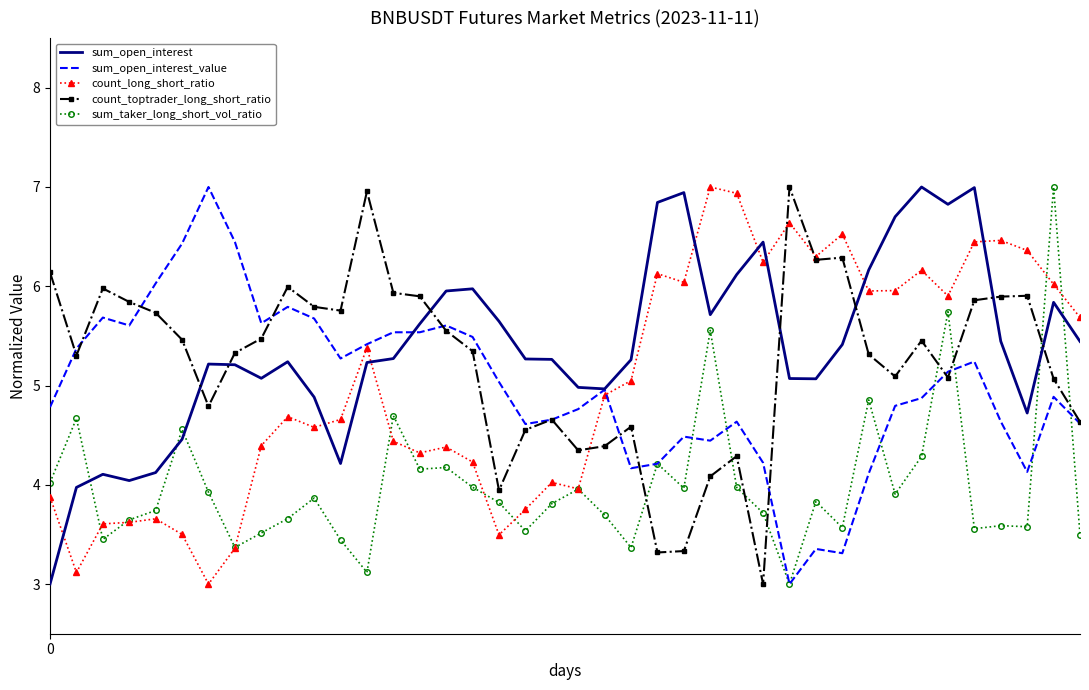

What is the minimum value shown in the chart?

3.0